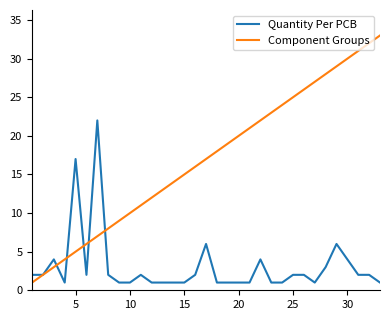

What is the greatest value displayed?

33